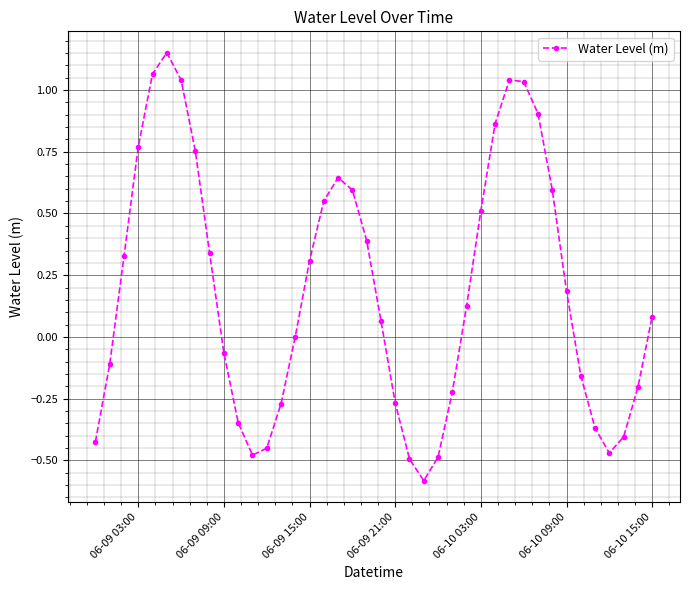

Count the number of categories in the chart.

40